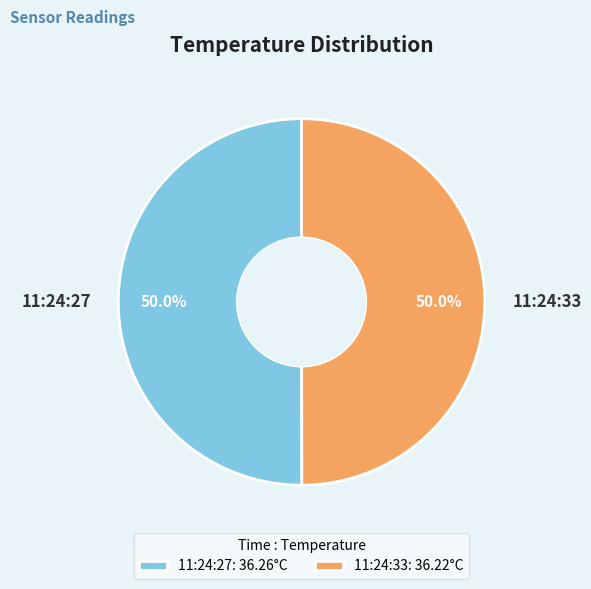

Count the number of slices in the pie.

2